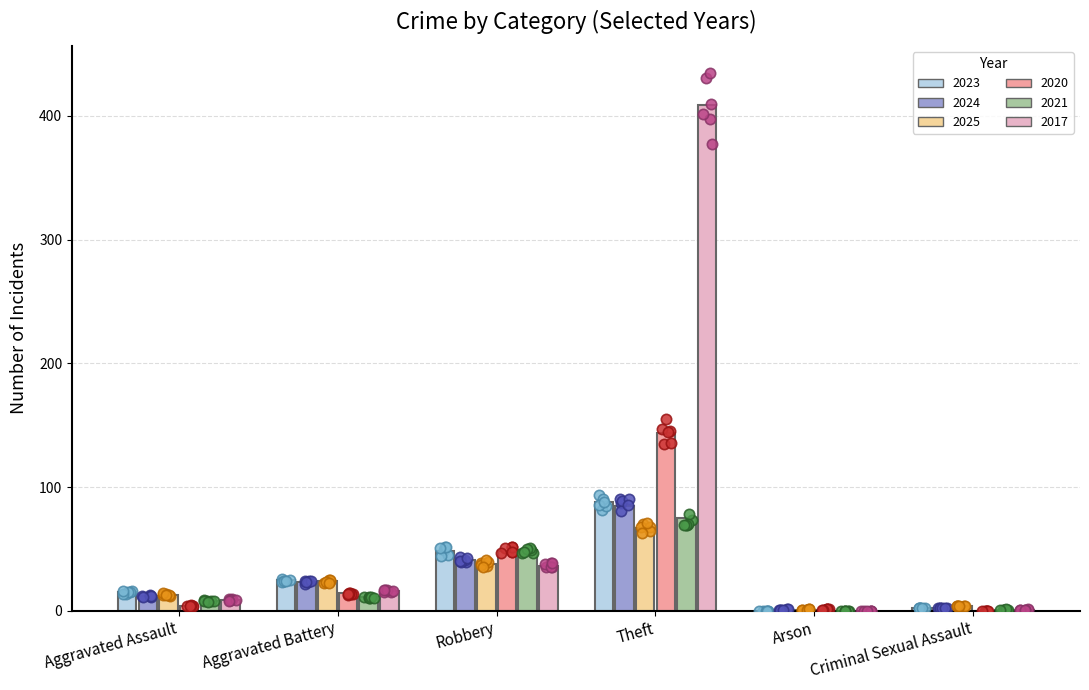

At how many categories does at least one series exceed 400?

1